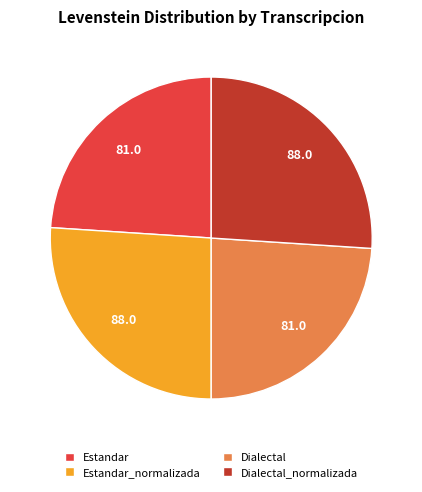

Combined, do Estandar_normalizada and Dialectal_normalizada account for over 50%?

Yes